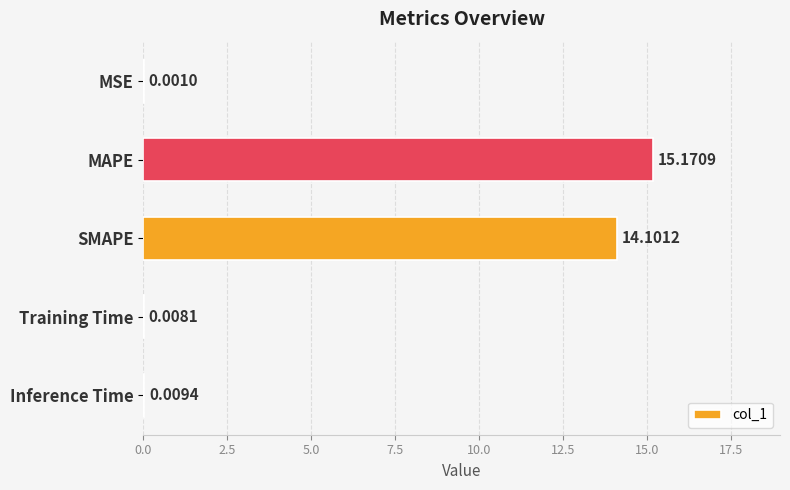

What is the sum of all values?

29.3